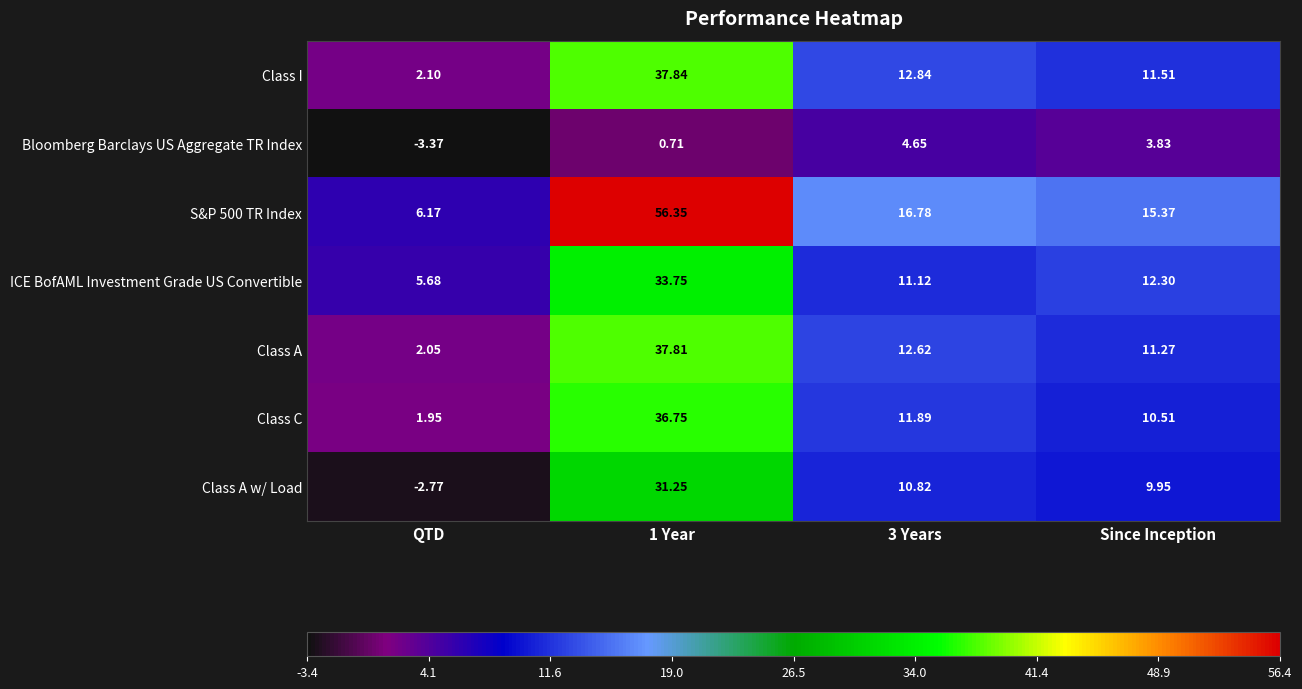

What is the maximum value shown in the chart?

56.4